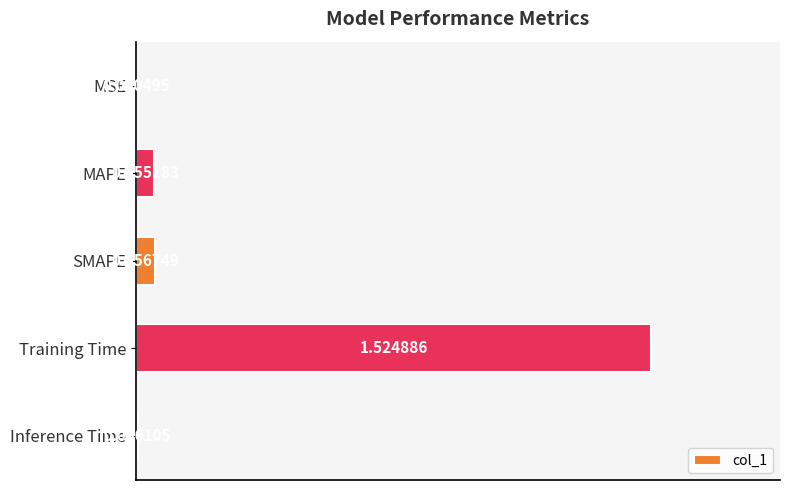

Are the bars grouped side by side (vs. stacked)?

No